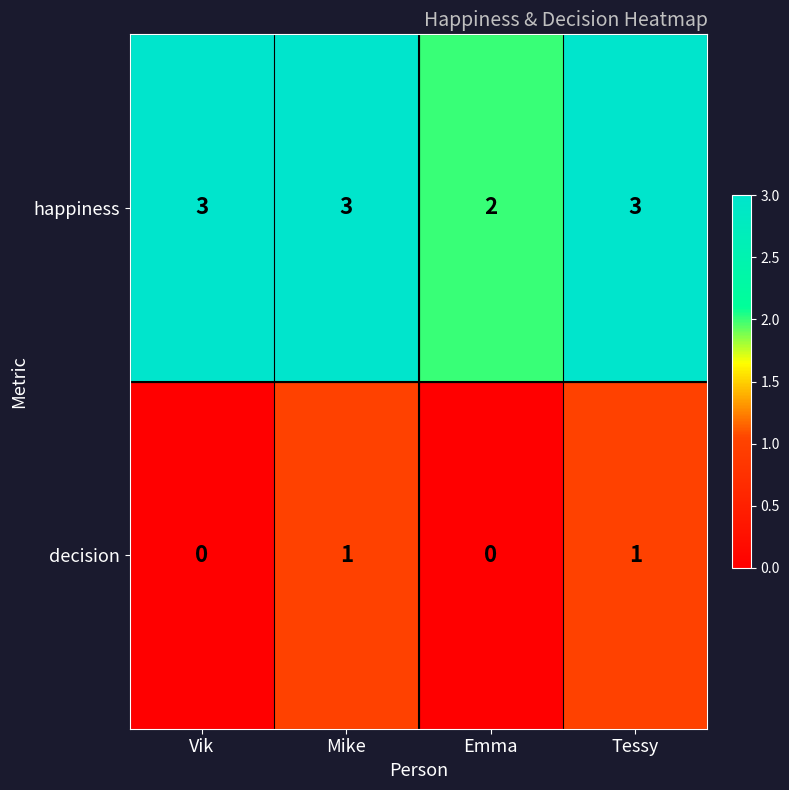

How many data points in decision are less than 1?

2